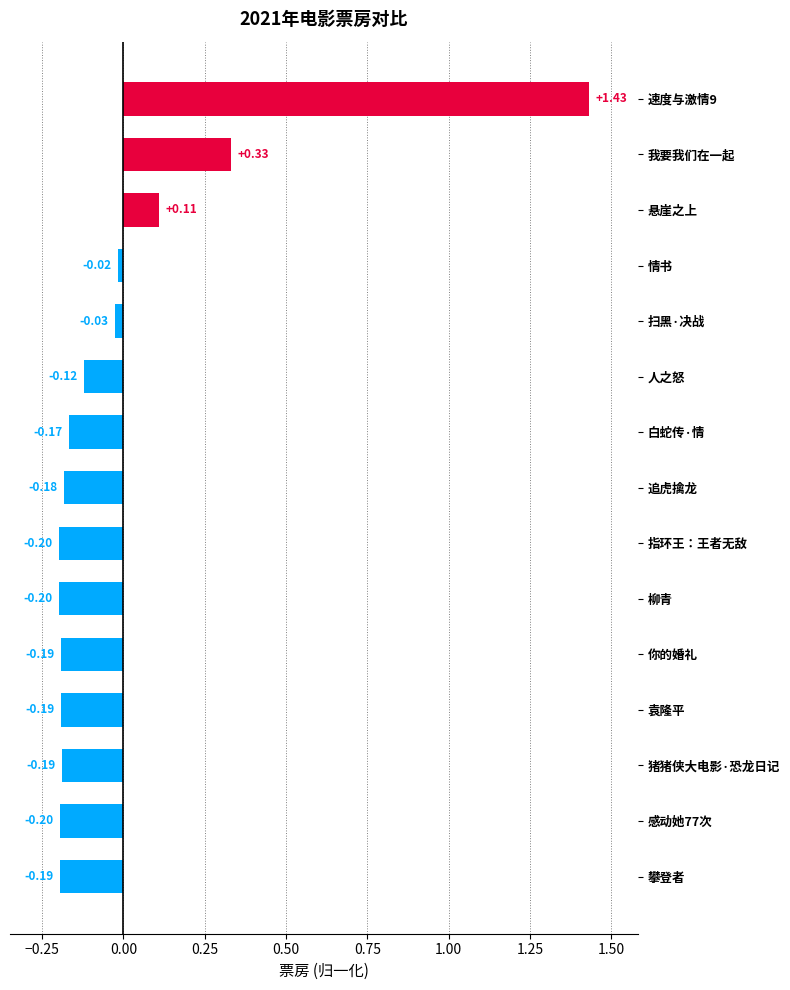

Between 柳青 and 我要我们在一起, which is larger?

我要我们在一起